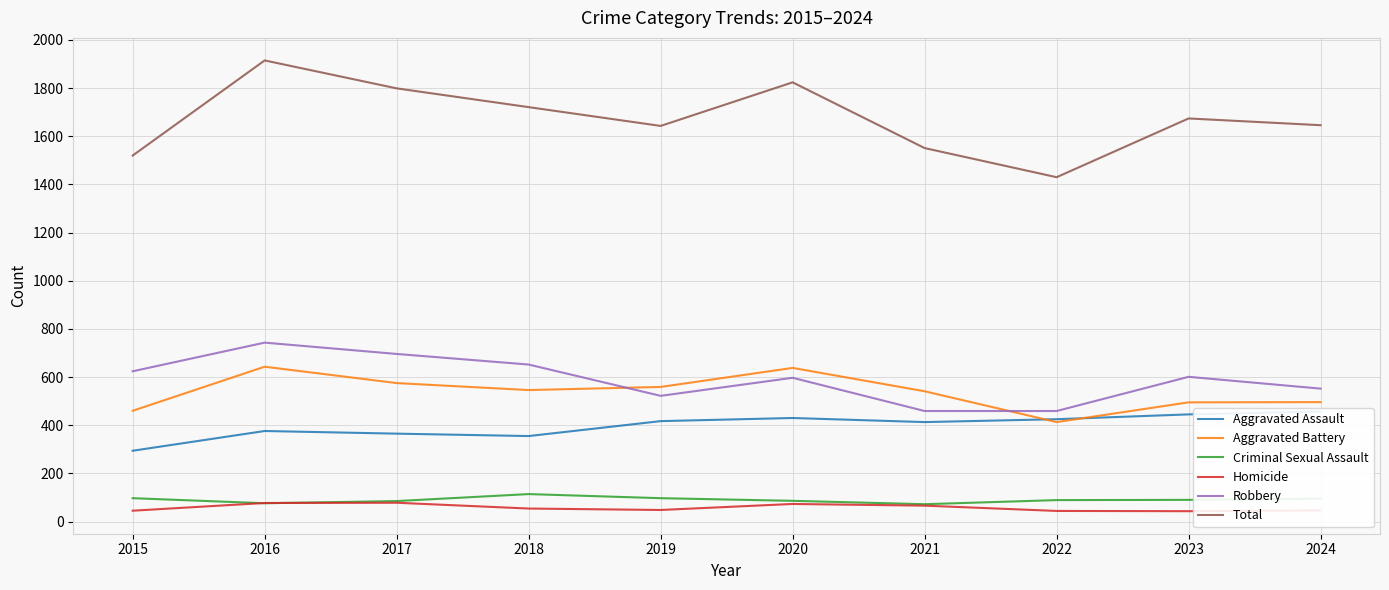

What is the sum of all Aggravated Assault values?

3977